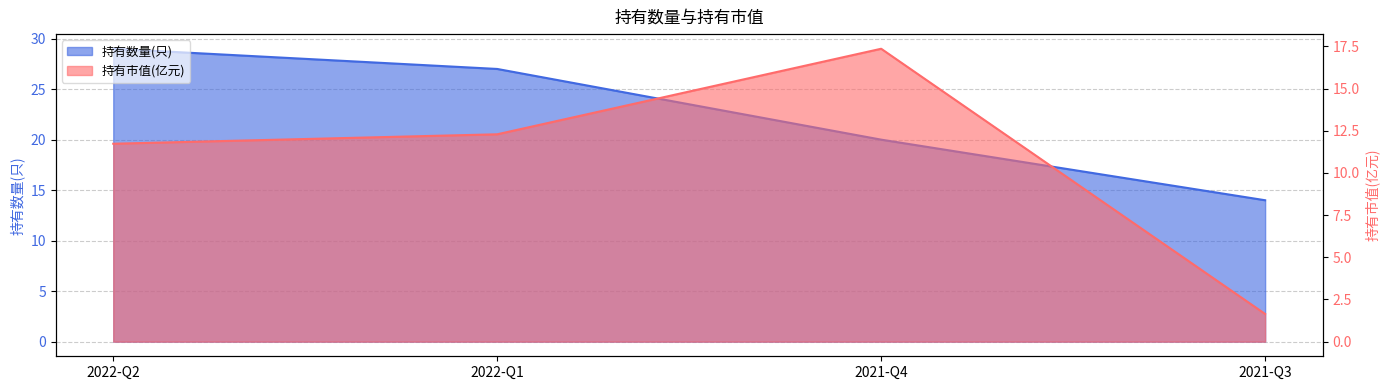

At which label does 持有数量(只) first exceed 27?

2022-Q2